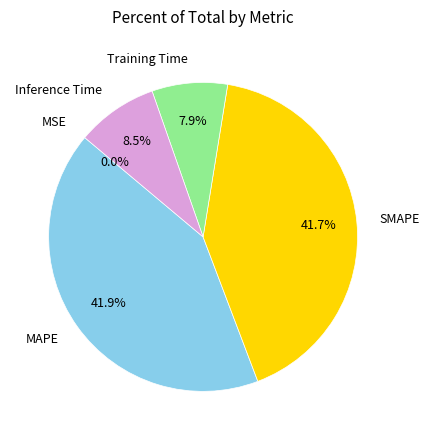

The Training Time slice represents 8% of the pie. True or false?

True